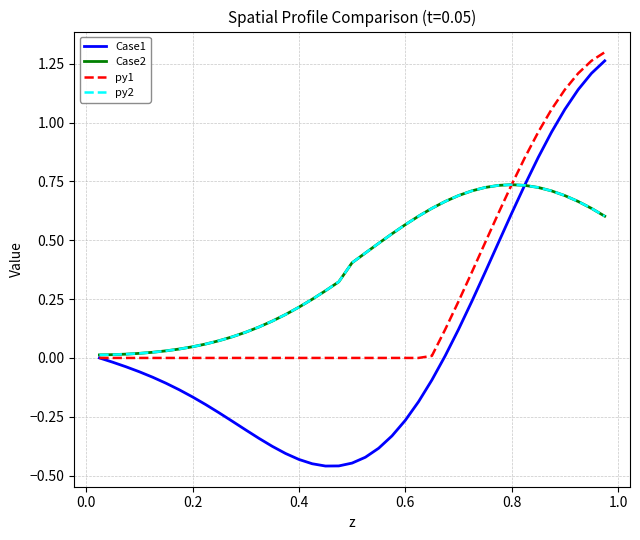

Which series has the largest range (max minus min)?

Case1